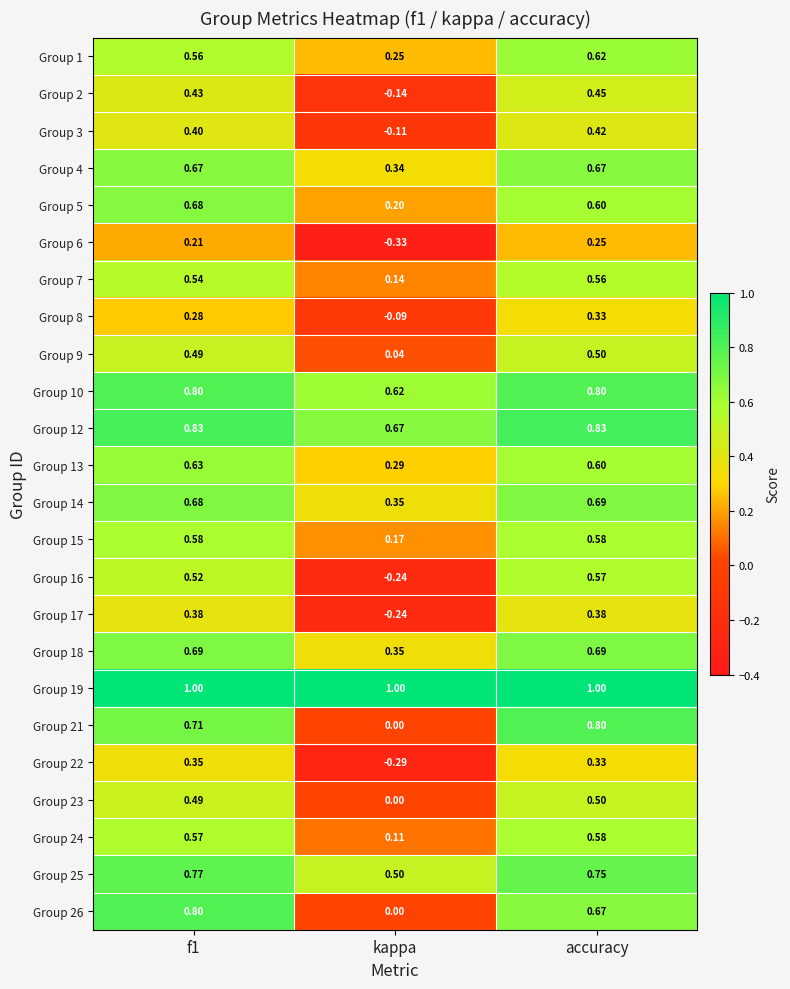

Which series has the widest spread of values?

Group 16